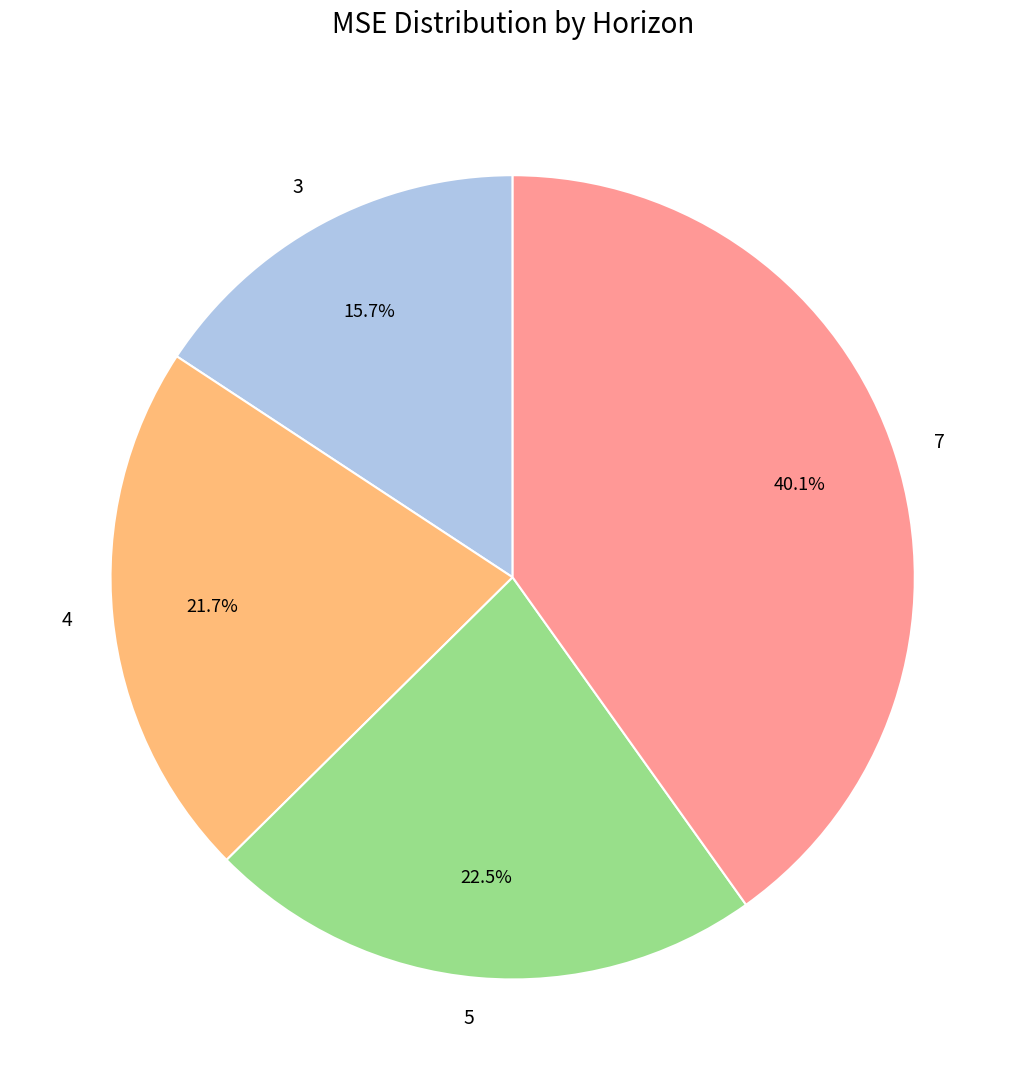

Which slice is the smallest?

3